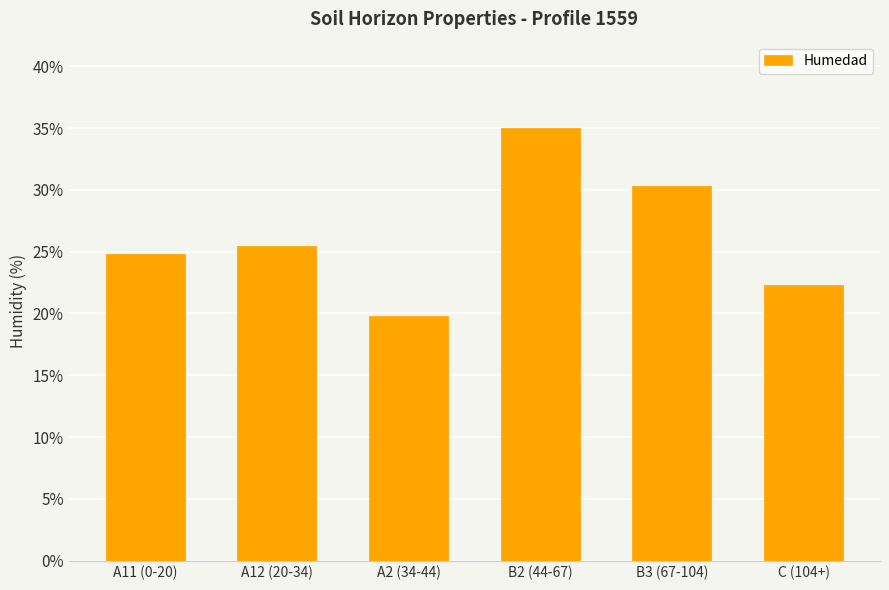

Rank the categories by value from highest to lowest.

B2 (44-67), B3 (67-104), A12 (20-34), A11 (0-20), C (104+), A2 (34-44)